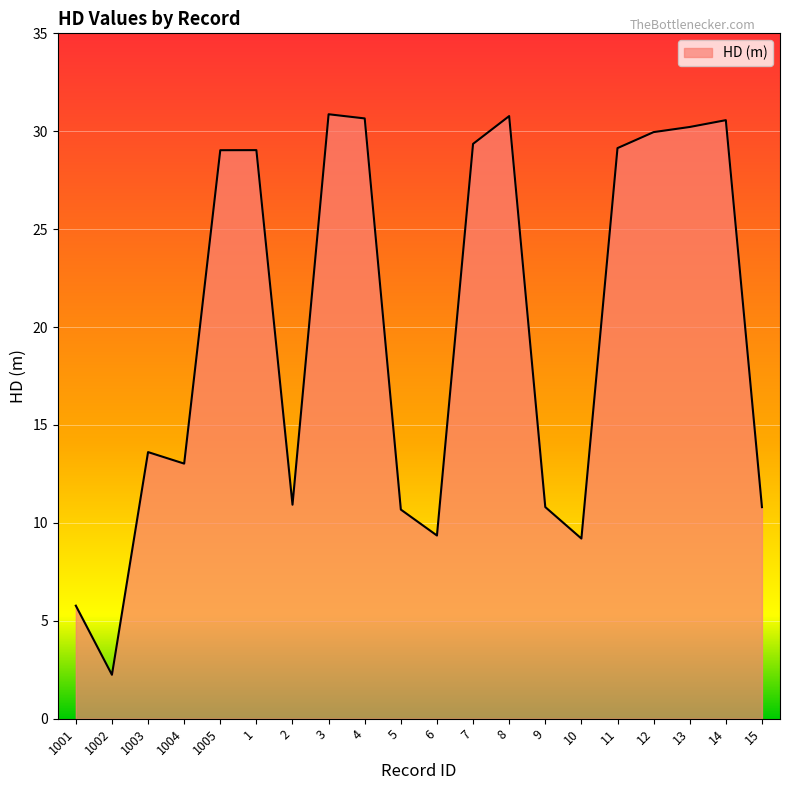

Which label corresponds to the smallest value in the chart?

1002